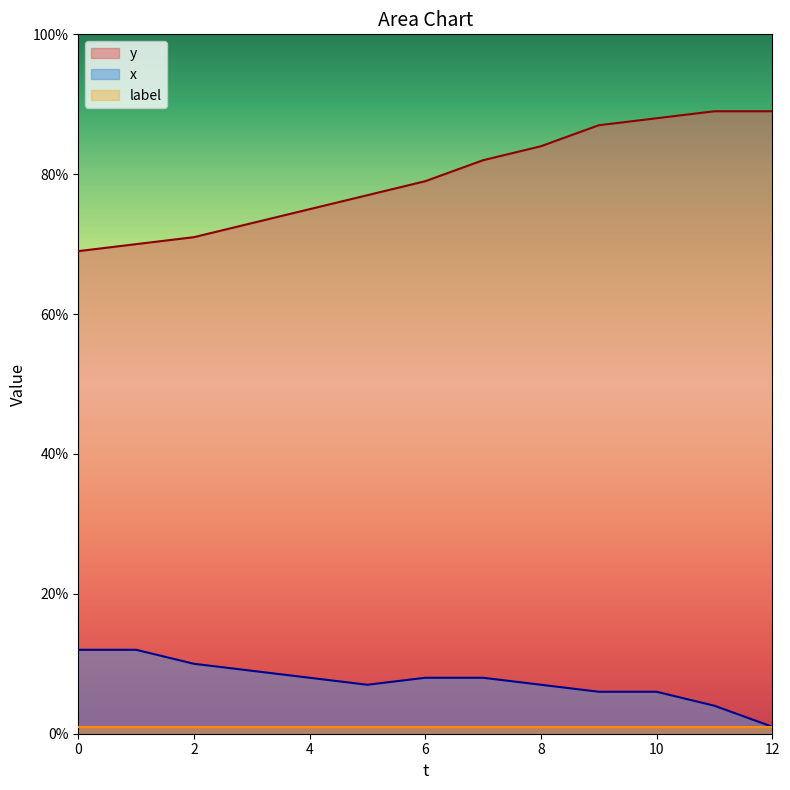

What is the smallest value displayed?

1